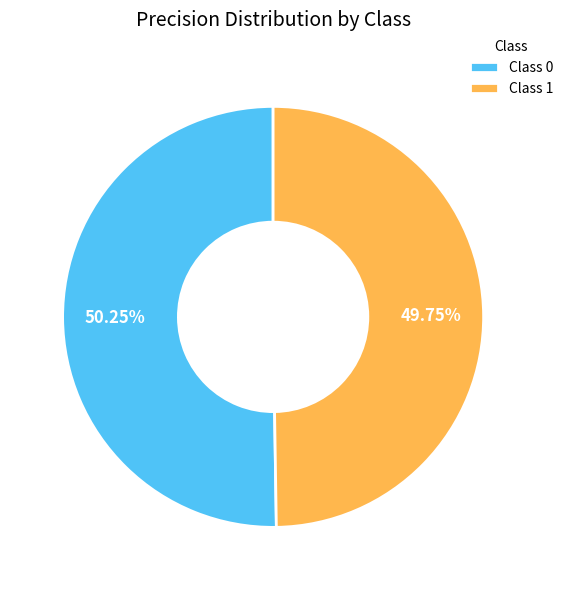

Do Class 0 and Class 1 together represent more than half of the pie?

Yes